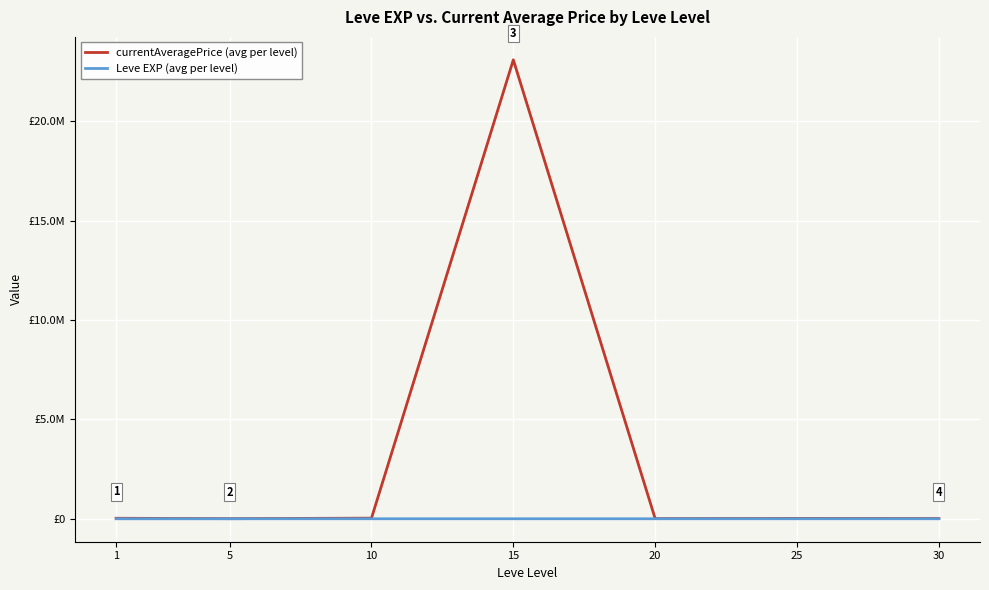

What is the sum of all Leve EXP (avg per level) values?

3761.7